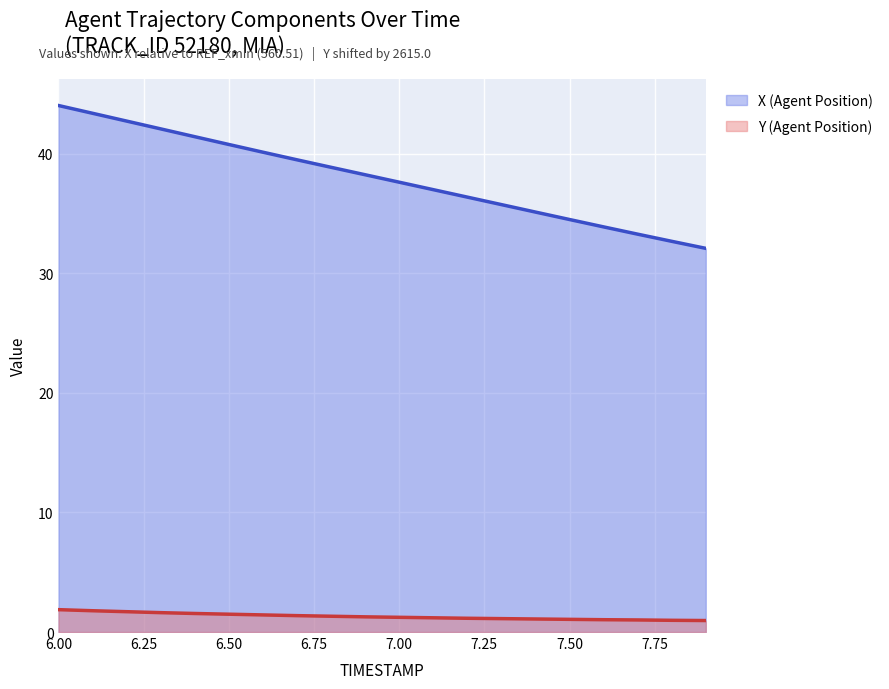

What is the difference between the maximum and minimum values in the X (Agent Position) series?

11.9